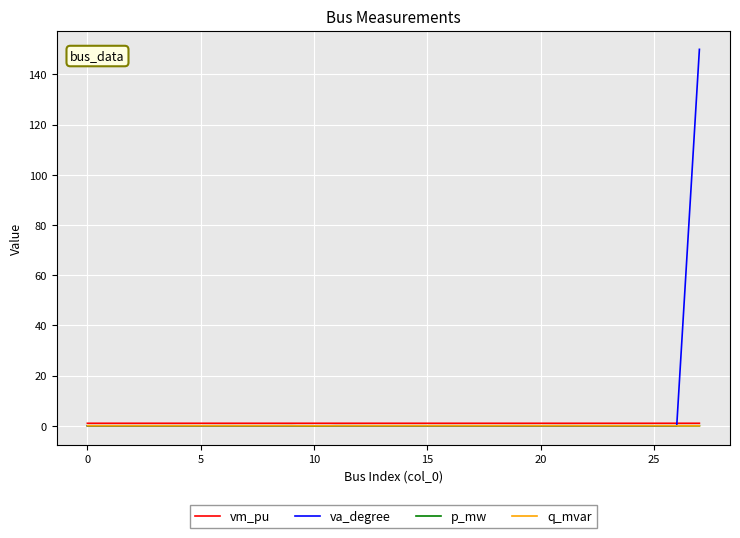

What is the maximum value shown in the chart?

150.0